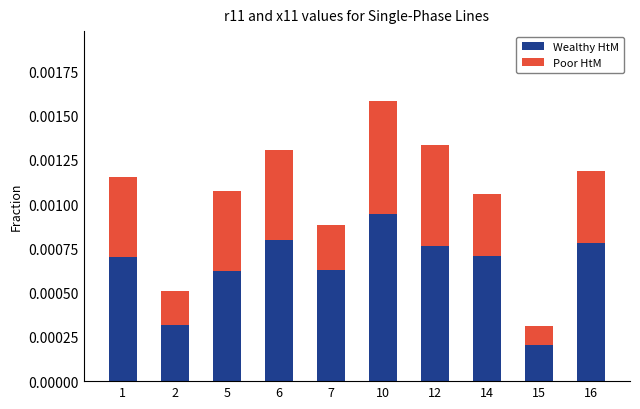

At which category is the sum across all series the highest?

10